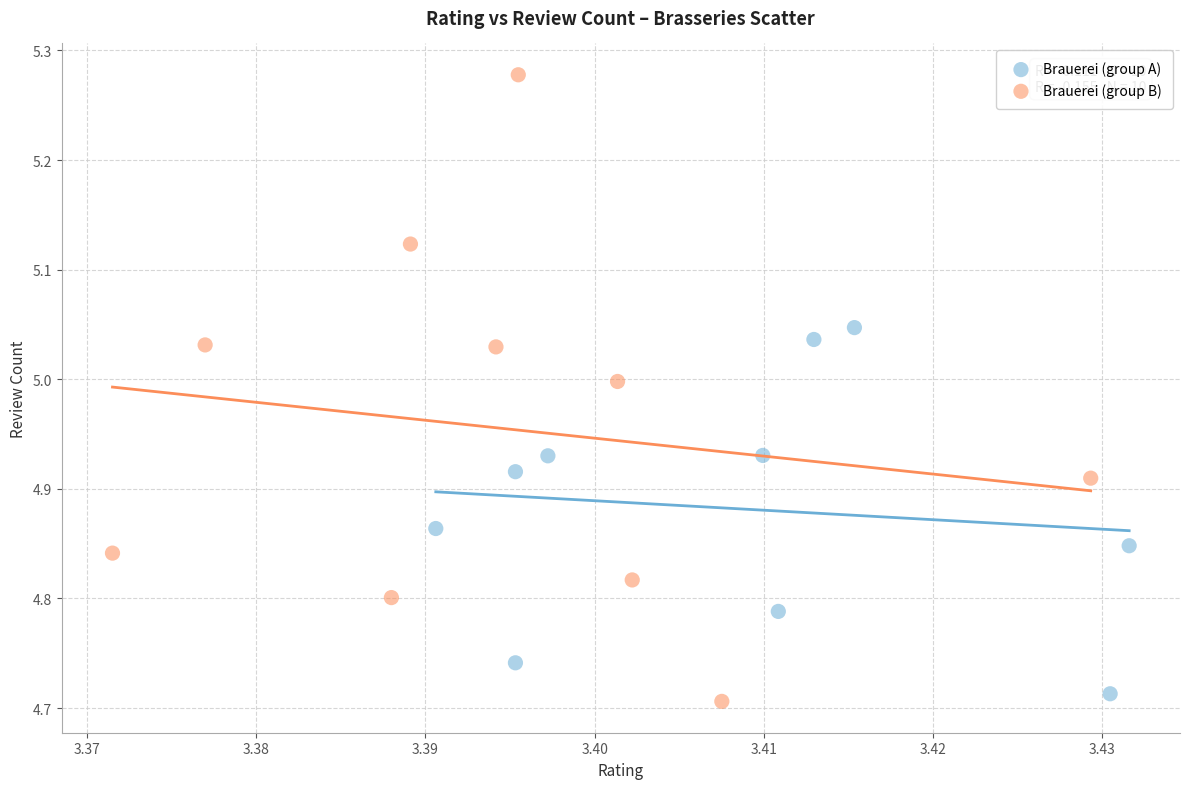

What are all the series names shown in the legend?

Brauerei (group A), Brauerei (group B)